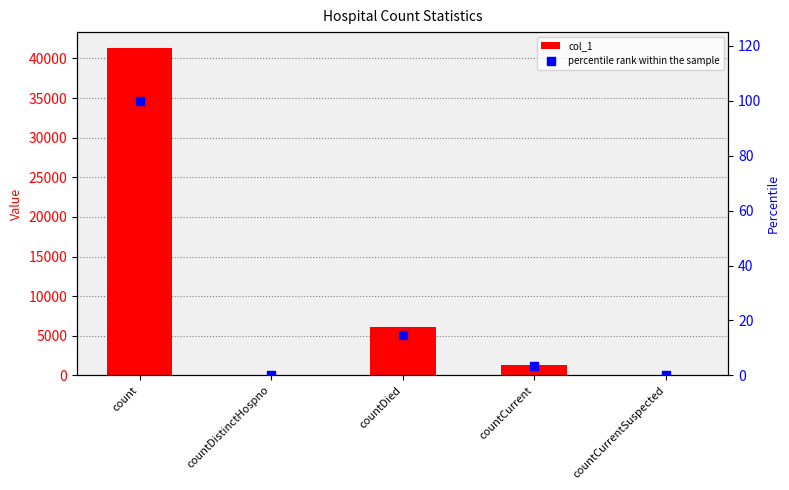

What are all the series names shown in the legend?

col_1, percentile rank within the sample